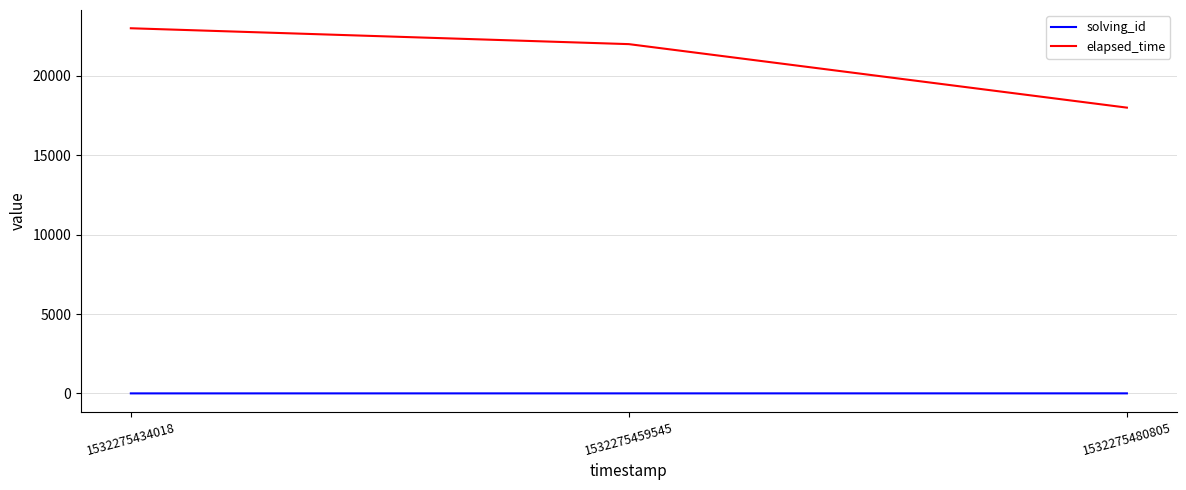

Where does the elapsed_time series first go above 22000?

1532275434018